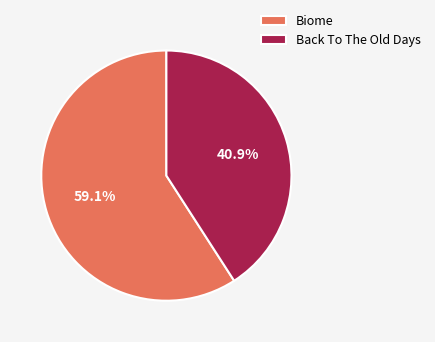

To the nearest percent, what is the difference between the Back To The Old Days and Biome slice percentages?

18%